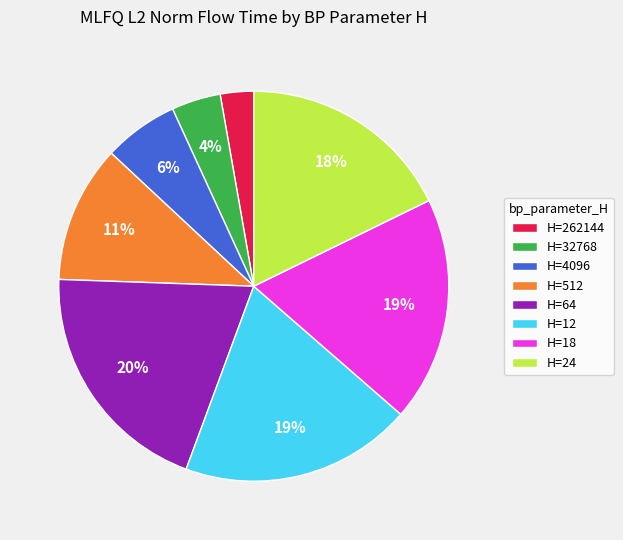

Which category has the smallest portion of the pie?

H=262144